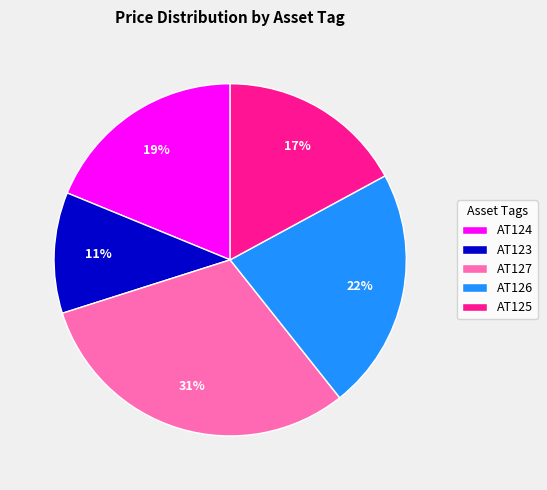

Approximately how many times larger is the value at AT125 compared to AT124?

0.9